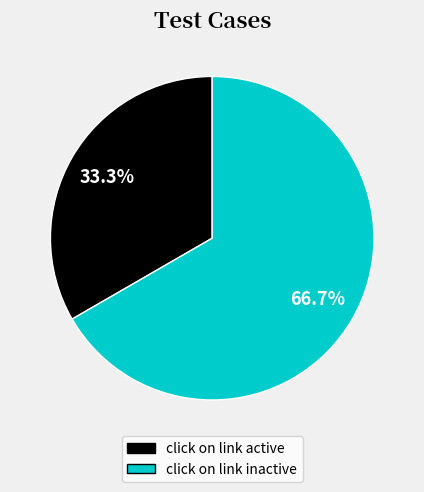

Is there a majority slice in this chart?

Yes